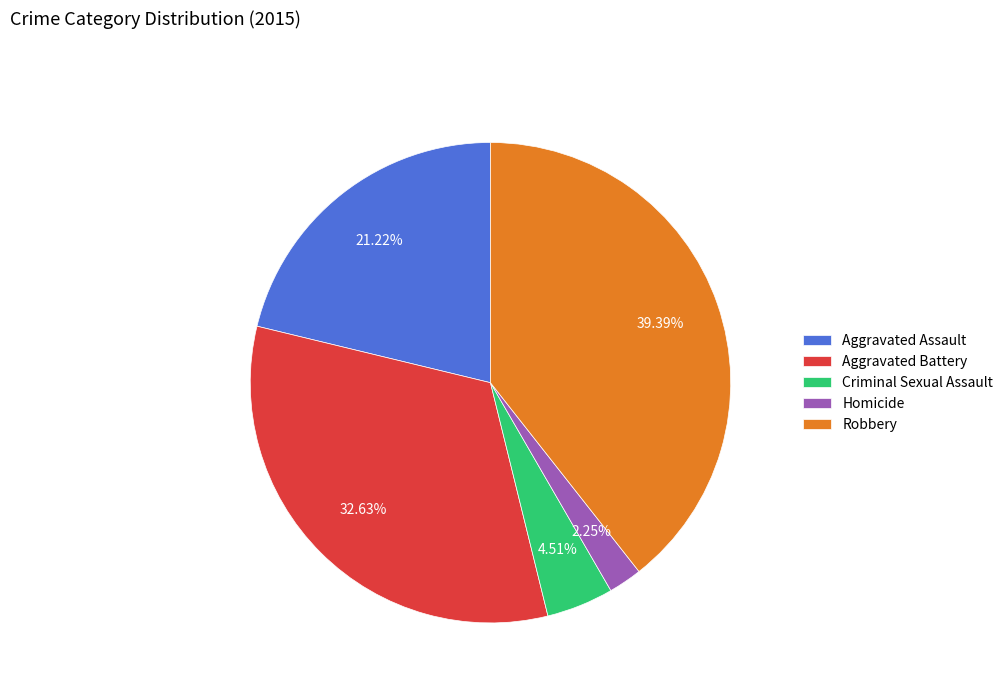

True or false: Aggravated Assault accounts for 14% of the total.

False